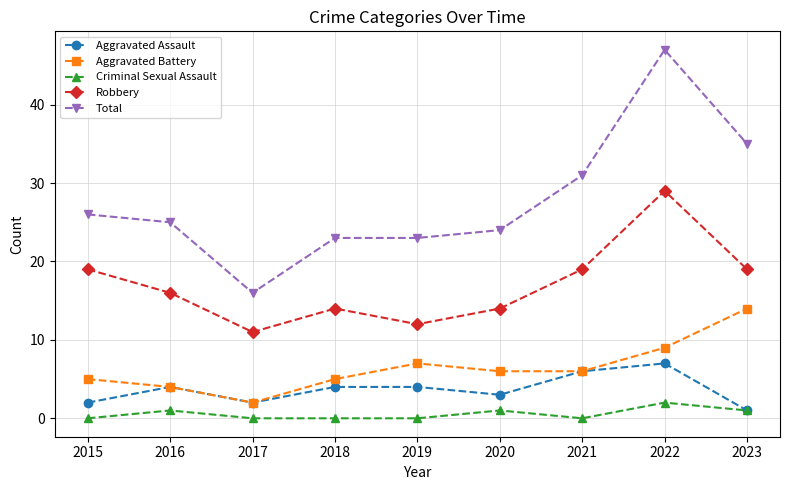

Is it true that Total equals 32 at 2020?

False